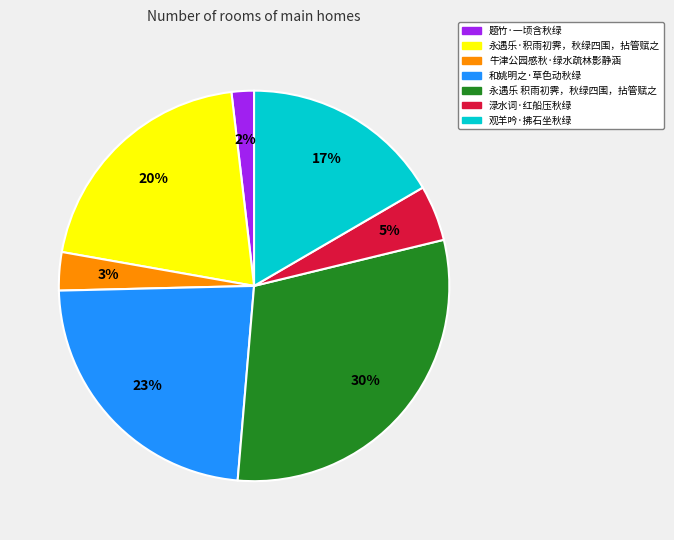

Do 永遇乐 积雨初霁，秋绿四围，拈管赋之 and 牛津公园感秋·绿水疏林影静涵 together represent more than half of the pie?

No